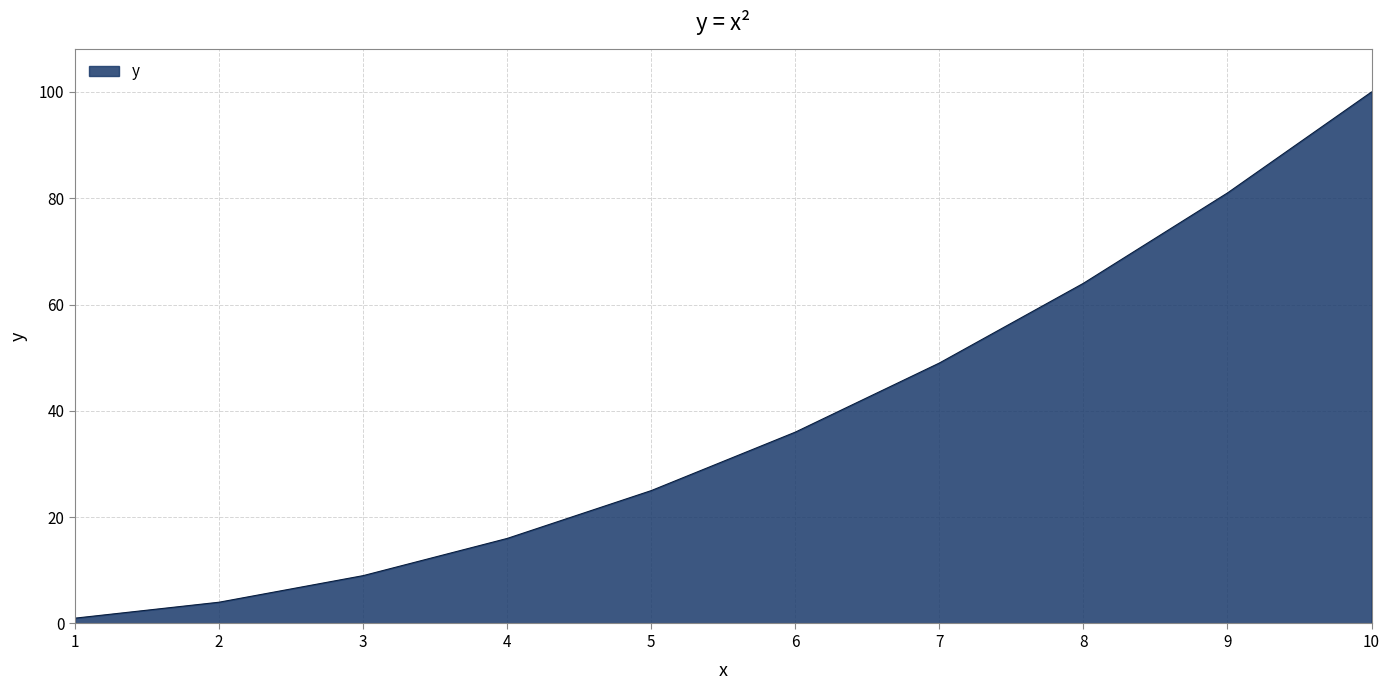

How many lines are shown in the chart?

1